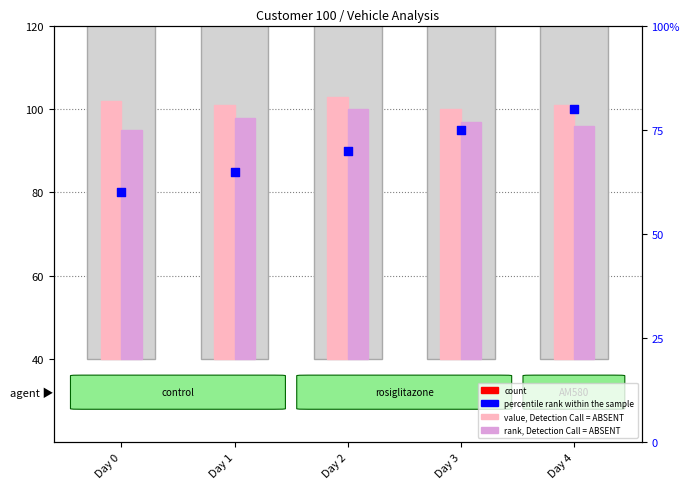

Is the value of count at Day 3 greater than the value of value, Detection Call = ABSENT at Day 3?

Yes